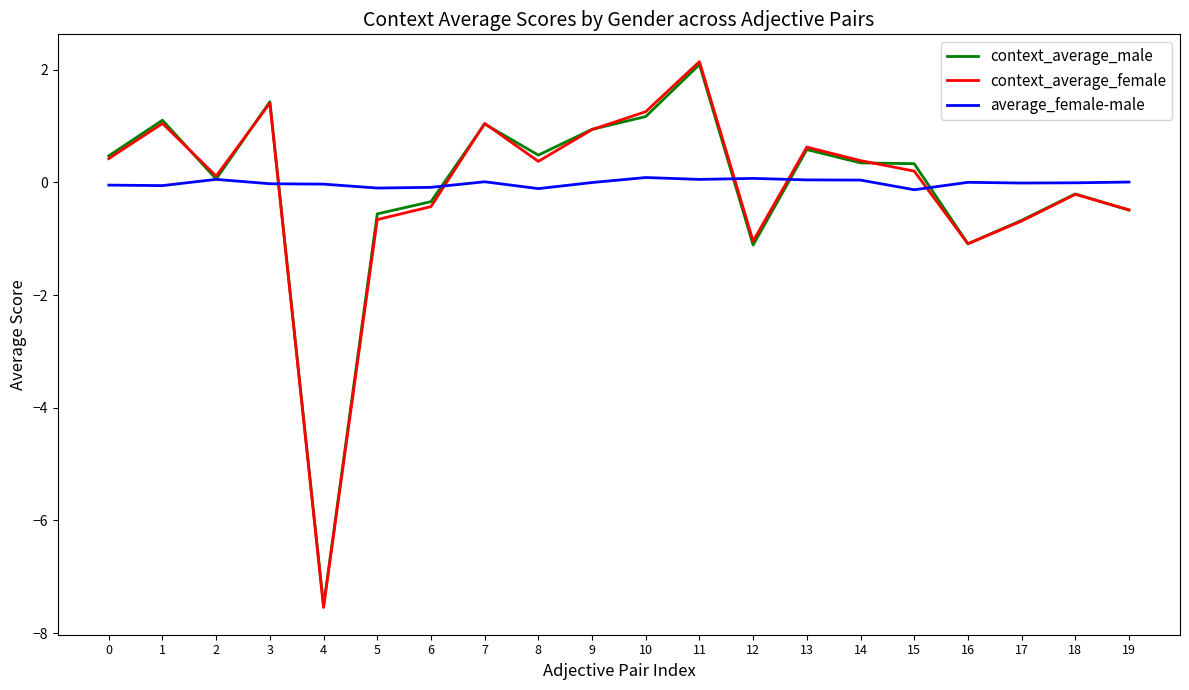

Count the number of data series in this chart.

3